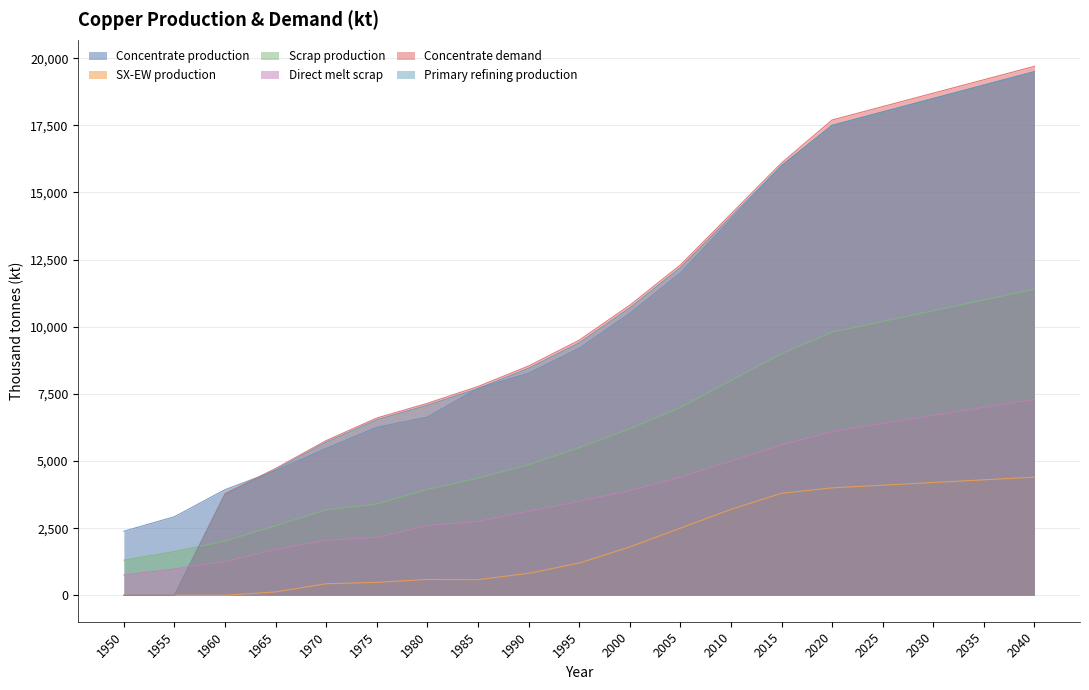

Reading left to right, list all the values displayed in this chart.

Concentrate production: 2385.7	2926.2	3933.3	4643.5	5470.3	6254.7	6636.1	7706.8	8268.6	9200.0	10500.0	12000.0	14000.0	16000.0	17500.0	18000.0	18500.0	19000.0	19500.0
SX-EW production: 0.0	0.0	0.0	125.5	429.7	480.3	590.9	581.2	817.4	1200.0	1800.0	2500.0	3200.0	3800.0	4000.0	4100.0	4200.0	4300.0	4400.0
Scrap production: 1308.7	1627.9	2021.8	2593.1	3186.9	3401.8	3946.5	4360.8	4869.5	5500.0	6200.0	7000.0	8000.0	9000.0	9800.0	10200.0	10600.0	11000.0	11400.0
Direct melt scrap: 756.1	981.9	1257.2	1705.9	2053.6	2150.8	2603.1	2753.6	3130.0	3500.0	3900.0	4400.0	5000.0	5600.0	6100.0	6400.0	6700.0	7000.0	7300.0
Concentrate demand: 0.0	0.0	3784.0	4723.2	5760.6	6601.9	7149.1	7774.8	8538.1	9500.0	10800.0	12300.0	14200.0	16100.0	17700.0	18200.0	18700.0	19200.0	19700.0
Primary refining production: 0.0	0.0	3746.1	4675.9	5703.0	6535.9	7077.6	7697.0	8452.7	9400.0	10700.0	12200.0	14100.0	16000.0	17500.0	18000.0	18500.0	19000.0	19500.0